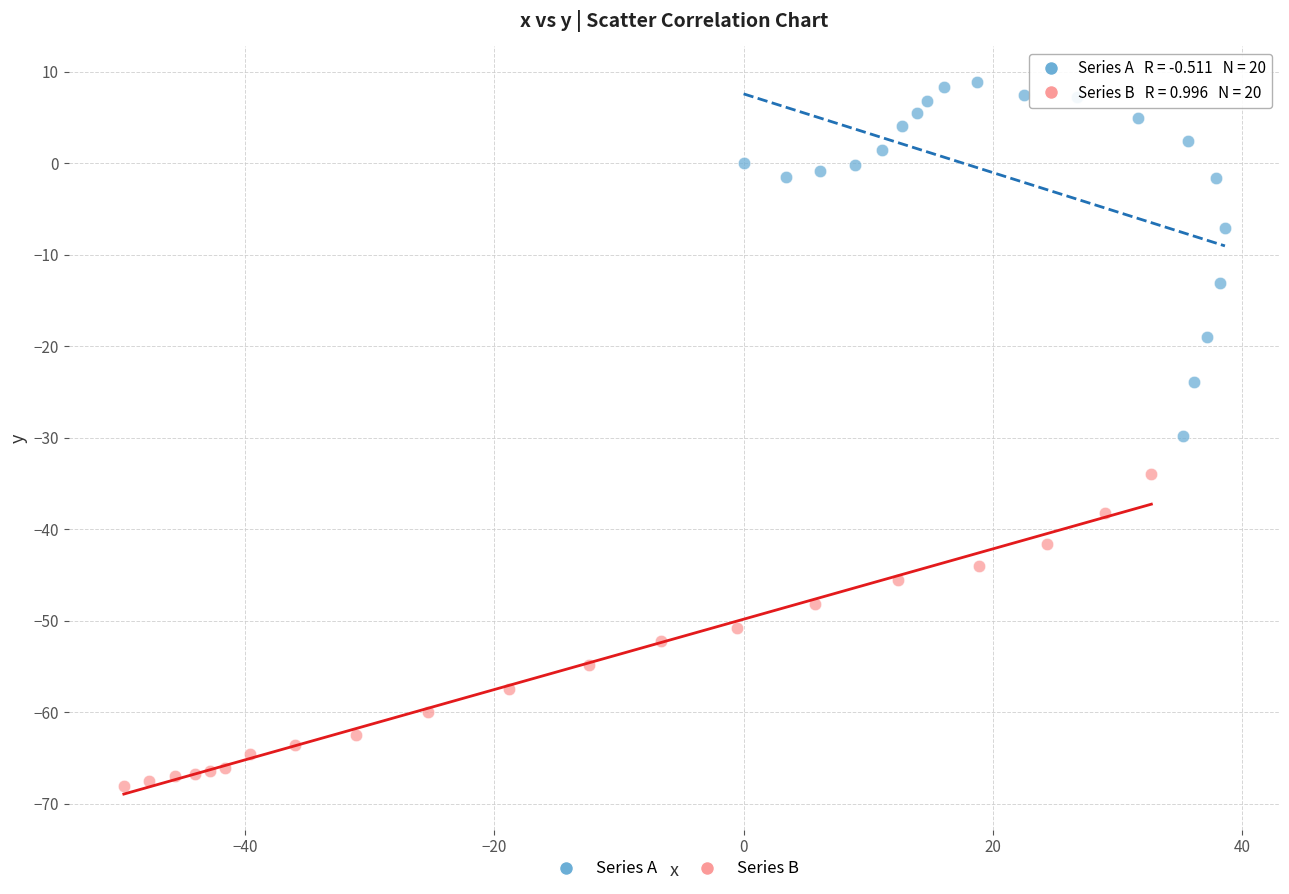

Which series reaches the minimum Y coordinate?

Series B